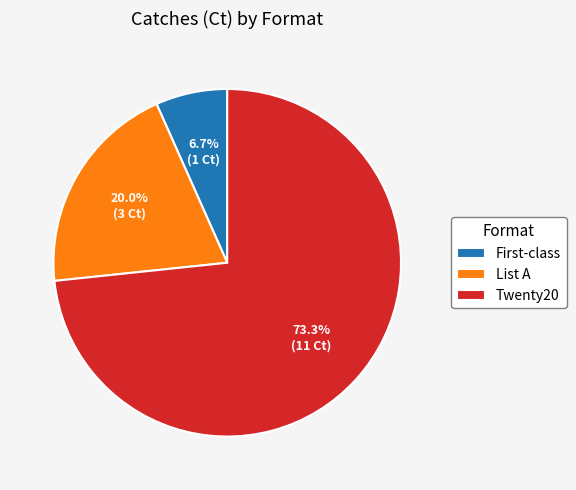

To the nearest percent, what percentage of the pie is List A?

20%